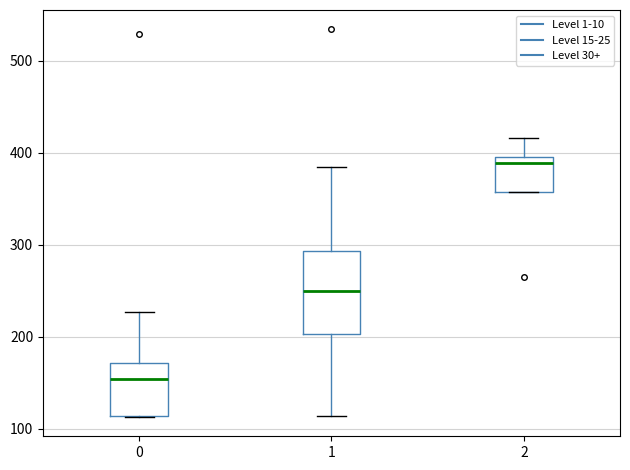

Which box is the tallest, from its lower edge to its upper edge?

1